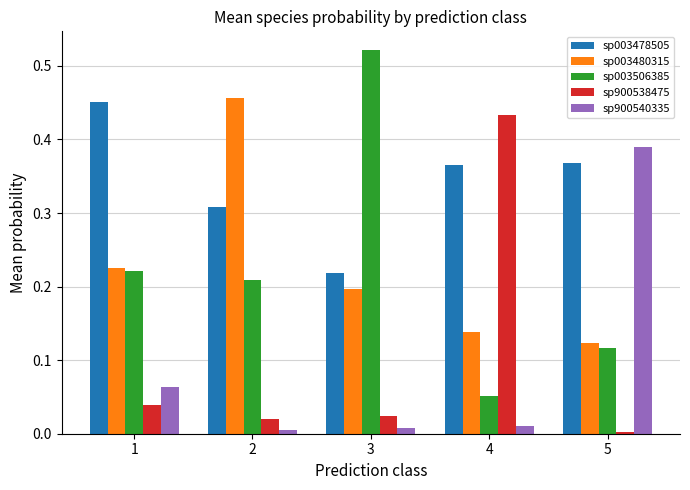

What is the total value across all series at 1?

1.0